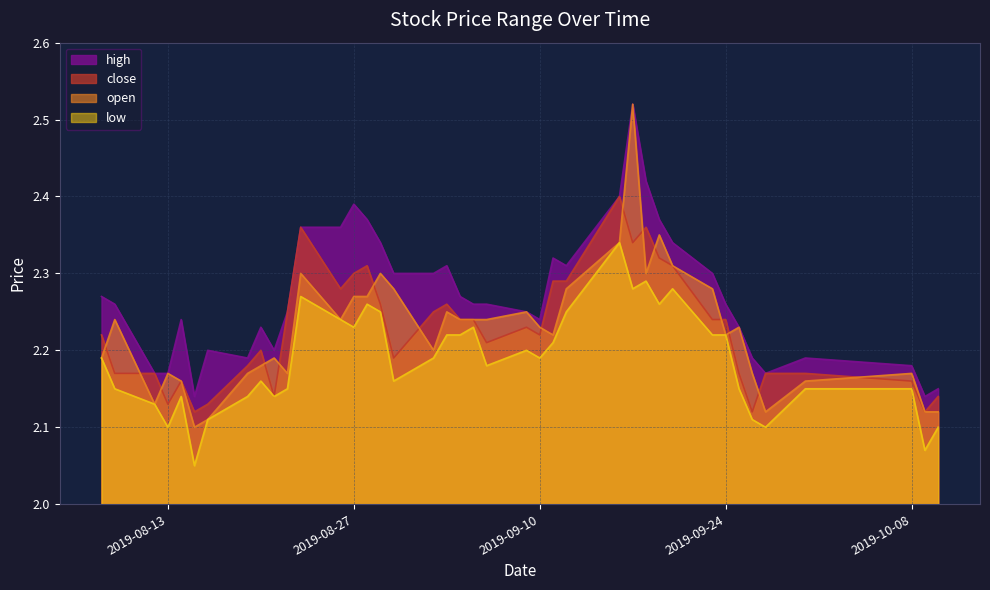

What is the spread (max minus min) of values at 2019-08-09?

0.1